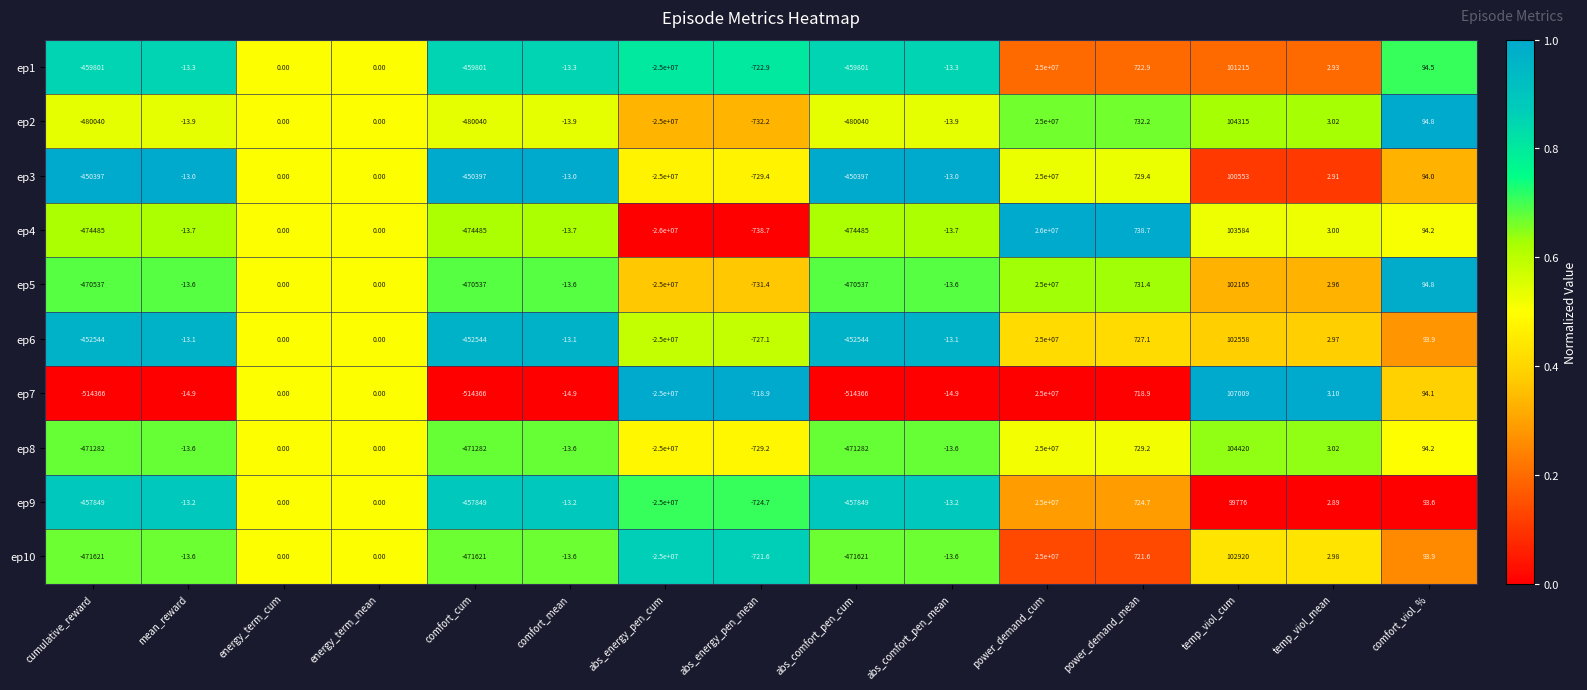

At which label does ep1 first exceed -13?

energy_term_cum